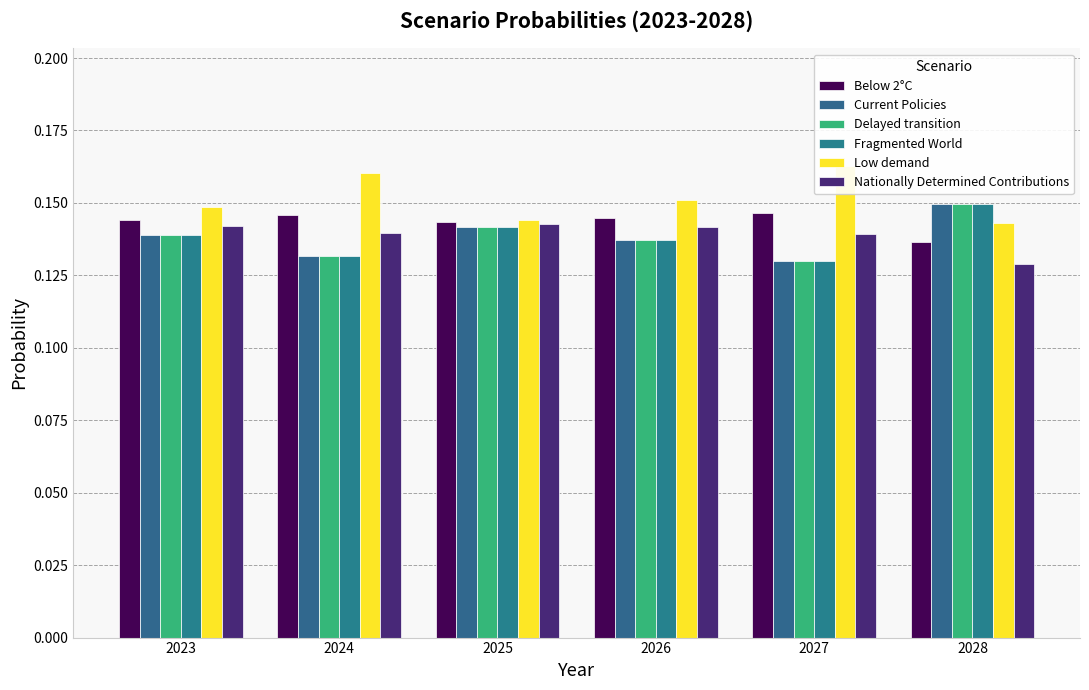

At 2026, list the series in order from largest to smallest.

Low demand, Below 2°C, Nationally Determined Contributions, Current Policies, Delayed transition, Fragmented World